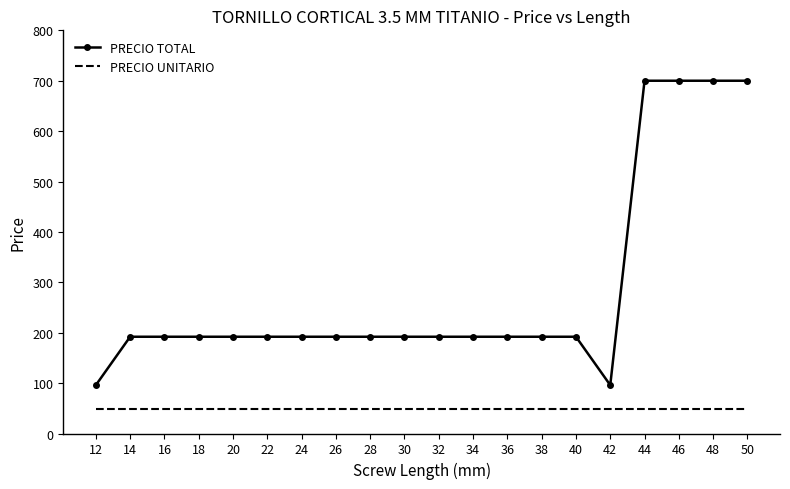

True or false: PRECIO UNITARIO and PRECIO TOTAL cross at least once.

False